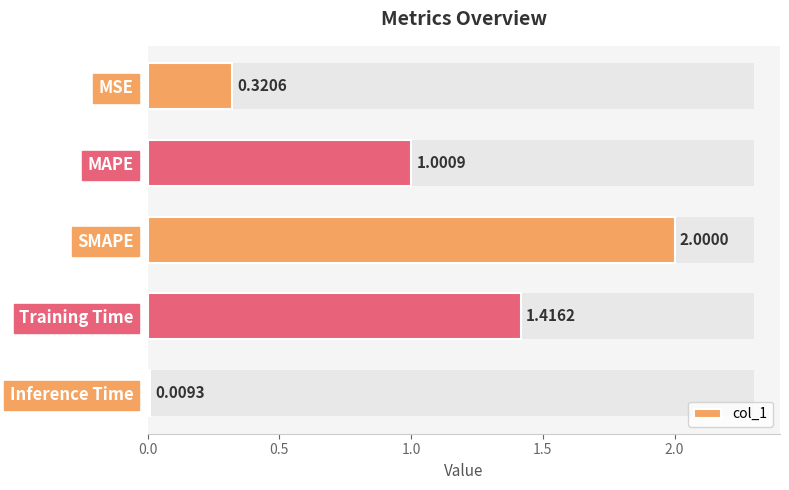

Does the chart contain stacked bars?

No